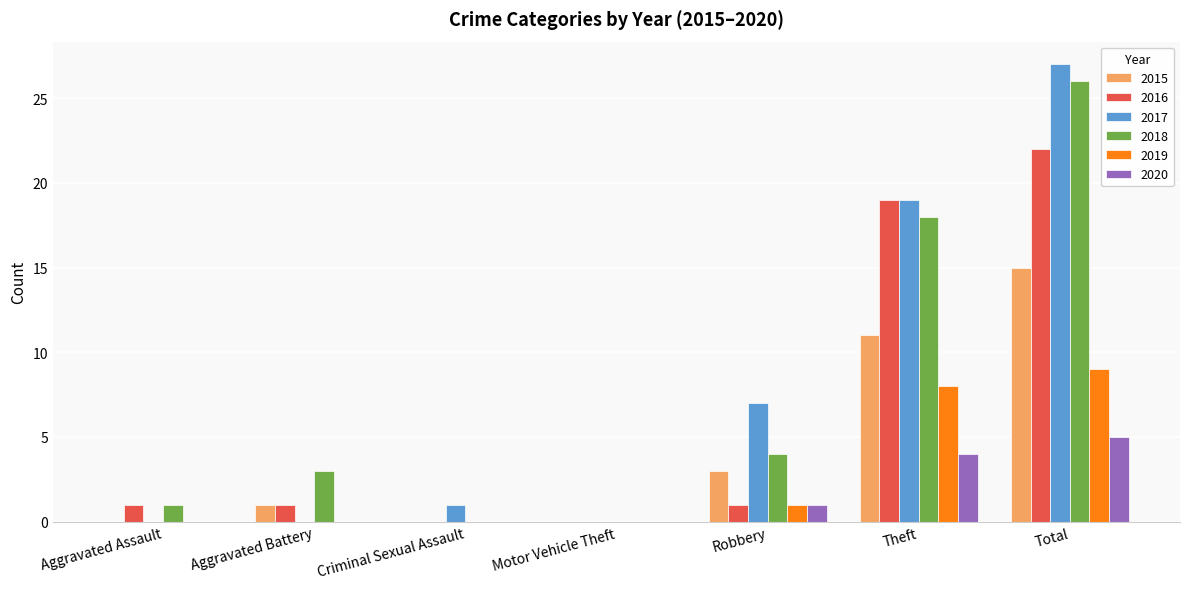

Which series changed the most between Aggravated Battery and Motor Vehicle Theft?

2018